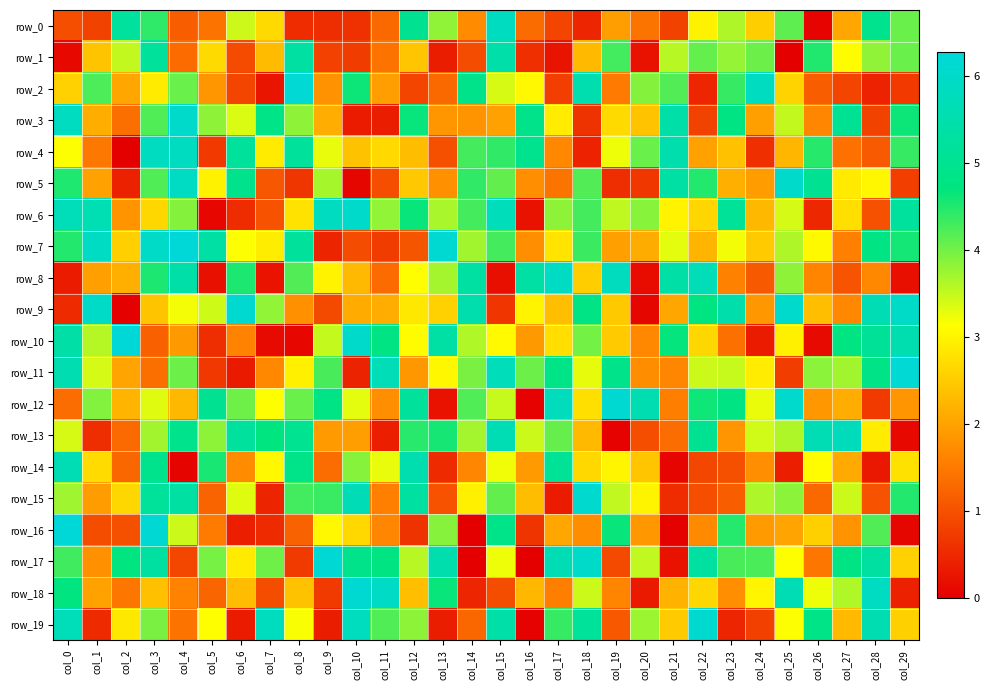

Reading right to left, list all the values displayed in this chart.

row_0: col_29=4.1	col_28=5.0	col_27=2.1	col_26=0.0	col_25=4.1	col_24=2.5	col_23=3.6	col_22=3.0	col_21=0.8	col_20=1.4	col_19=2.0	col_18=0.5	col_17=0.9	col_16=1.3	col_15=5.8	col_14=1.7	col_13=3.8	col_12=5.0	col_11=1.3	col_10=0.6	col_9=0.6	col_8=0.6	col_7=2.7	col_6=3.5	col_5=1.4	col_4=1.2	col_3=4.4	col_2=5.2	col_1=0.8	col_0=1.0
row_1: col_29=4.0	col_28=3.8	col_27=3.1	col_26=4.5	col_25=0.0	col_24=4.0	col_23=3.8	col_22=4.1	col_21=3.6	col_20=0.2	col_19=4.3	col_18=2.3	col_17=0.3	col_16=0.6	col_15=5.4	col_14=1.0	col_13=0.4	col_12=2.4	col_11=1.4	col_10=0.8	col_9=0.8	col_8=5.3	col_7=2.3	col_6=0.9	col_5=2.7	col_4=1.3	col_3=5.2	col_2=3.5	col_1=2.4	col_0=0.1
row_2: col_29=0.7	col_28=0.4	col_27=0.9	col_26=1.2	col_25=2.6	col_24=5.8	col_23=4.4	col_22=0.5	col_21=4.2	col_20=3.9	col_19=1.5	col_18=5.6	col_17=0.8	col_16=3.1	col_15=3.4	col_14=4.9	col_13=1.3	col_12=0.9	col_11=2.0	col_10=4.6	col_9=1.8	col_8=6.2	col_7=0.3	col_6=0.9	col_5=1.9	col_4=4.1	col_3=2.9	col_2=2.1	col_1=4.2	col_0=2.6
row_3: col_29=4.6	col_28=0.8	col_27=5.1	col_26=1.7	col_25=3.5	col_24=2.0	col_23=4.8	col_22=0.8	col_21=5.4	col_20=2.4	col_19=2.7	col_18=0.6	col_17=2.9	col_16=4.9	col_15=2.0	col_14=1.8	col_13=1.9	col_12=4.7	col_11=0.4	col_10=0.3	col_9=2.1	col_8=3.8	col_7=4.9	col_6=3.4	col_5=3.8	col_4=6.0	col_3=4.2	col_2=1.4	col_1=2.1	col_0=5.8
row_4: col_29=4.4	col_28=1.1	col_27=1.4	col_26=4.5	col_25=2.2	col_24=0.6	col_23=2.4	col_22=2.0	col_21=5.5	col_20=4.1	col_19=3.2	col_18=0.4	col_17=1.7	col_16=5.0	col_15=4.4	col_14=4.3	col_13=1.0	col_12=2.3	col_11=2.7	col_10=2.4	col_9=3.3	col_8=5.2	col_7=2.9	col_6=5.2	col_5=0.7	col_4=5.8	col_3=5.8	col_2=0.0	col_1=1.5	col_0=3.2
row_5: col_29=0.8	col_28=3.1	col_27=2.9	col_26=5.0	col_25=6.0	col_24=1.9	col_23=2.2	col_22=4.5	col_21=5.4	col_20=0.7	col_19=0.6	col_18=4.2	col_17=1.4	col_16=1.8	col_15=4.1	col_14=4.4	col_13=1.8	col_12=2.5	col_11=1.0	col_10=0.1	col_9=3.7	col_8=0.7	col_7=1.1	col_6=4.9	col_5=3.0	col_4=5.9	col_3=4.2	col_2=0.4	col_1=2.0	col_0=4.5
row_6: col_29=5.2	col_28=1.0	col_27=2.8	col_26=0.5	col_25=3.4	col_24=2.3	col_23=5.1	col_22=2.6	col_21=3.0	col_20=3.9	col_19=3.5	col_18=4.3	col_17=3.8	col_16=0.2	col_15=5.7	col_14=4.3	col_13=3.7	col_12=4.7	col_11=3.8	col_10=6.0	col_9=5.8	col_8=2.8	col_7=1.0	col_6=0.6	col_5=0.1	col_4=3.9	col_3=2.7	col_2=1.8	col_1=5.6	col_0=5.7
row_7: col_29=4.6	col_28=4.8	col_27=1.6	col_26=3.1	col_25=3.6	col_24=2.5	col_23=3.2	col_22=2.2	col_21=3.3	col_20=2.1	col_19=2.0	col_18=4.3	col_17=2.8	col_16=1.8	col_15=4.3	col_14=3.7	col_13=6.2	col_12=1.1	col_11=0.8	col_10=0.9	col_9=0.5	col_8=5.2	col_7=2.9	col_6=3.2	col_5=5.4	col_4=6.3	col_3=6.0	col_2=2.6	col_1=5.9	col_0=4.5
row_8: col_29=0.2	col_28=1.7	col_27=1.0	col_26=1.6	col_25=3.8	col_24=1.1	col_23=1.6	col_22=5.7	col_21=5.4	col_20=0.2	col_19=5.8	col_18=2.5	col_17=5.9	col_16=5.4	col_15=0.2	col_14=5.3	col_13=3.7	col_12=3.1	col_11=1.3	col_10=2.3	col_9=3.0	col_8=4.2	col_7=0.3	col_6=4.5	col_5=0.2	col_4=5.4	col_3=4.5	col_2=2.2	col_1=2.0	col_0=0.3
row_9: col_29=6.0	col_28=5.6	col_27=1.7	col_26=2.4	col_25=6.1	col_24=1.9	col_23=5.5	col_22=4.8	col_21=2.1	col_20=0.1	col_19=2.5	col_18=4.8	col_17=2.4	col_16=3.0	col_15=0.7	col_14=5.5	col_13=2.6	col_12=2.9	col_11=2.1	col_10=2.1	col_9=0.9	col_8=1.8	col_7=3.8	col_6=6.1	col_5=3.4	col_4=3.2	col_3=2.4	col_2=0.0	col_1=6.0	col_0=0.5
row_10: col_29=5.6	col_28=5.1	col_27=4.7	col_26=0.1	col_25=3.0	col_24=0.4	col_23=1.4	col_22=2.7	col_21=4.7	col_20=1.7	col_19=2.5	col_18=4.0	col_17=2.7	col_16=1.9	col_15=3.1	col_14=3.6	col_13=5.4	col_12=3.1	col_11=4.8	col_10=6.0	col_9=3.5	col_8=0.1	col_7=0.1	col_6=1.6	col_5=0.6	col_4=1.9	col_3=1.2	col_2=6.3	col_1=3.6	col_0=5.4
row_11: col_29=6.2	col_28=4.9	col_27=3.7	col_26=3.9	col_25=0.8	col_24=2.9	col_23=3.5	col_22=3.5	col_21=1.7	col_20=1.7	col_19=4.9	col_18=3.3	col_17=4.9	col_16=4.0	col_15=5.7	col_14=4.0	col_13=3.0	col_12=1.9	col_11=5.7	col_10=0.5	col_9=4.3	col_8=3.0	col_7=1.7	col_6=0.3	col_5=0.7	col_4=4.0	col_3=1.4	col_2=2.0	col_1=3.4	col_0=5.6
row_12: col_29=1.8	col_28=0.7	col_27=2.1	col_26=1.9	col_25=6.1	col_24=3.3	col_23=4.8	col_22=4.6	col_21=1.6	col_20=5.6	col_19=6.1	col_18=2.8	col_17=5.8	col_16=0.0	col_15=3.5	col_14=4.2	col_13=0.2	col_12=5.2	col_11=1.8	col_10=3.3	col_9=4.8	col_8=4.1	col_7=3.1	col_6=4.0	col_5=5.0	col_4=2.3	col_3=3.3	col_2=2.2	col_1=3.9	col_0=1.4
row_13: col_29=0.1	col_28=2.9	col_27=5.8	col_26=5.6	col_25=3.6	col_24=3.4	col_23=1.9	col_22=5.0	col_21=1.4	col_20=1.0	col_19=0.0	col_18=2.3	col_17=4.1	col_16=3.5	col_15=5.6	col_14=3.7	col_13=4.6	col_12=4.5	col_11=0.4	col_10=2.0	col_9=1.9	col_8=5.0	col_7=4.7	col_6=5.3	col_5=3.9	col_4=5.0	col_3=3.7	col_2=1.3	col_1=0.6	col_0=3.4
row_14: col_29=2.8	col_28=0.3	col_27=2.1	col_26=3.1	col_25=0.4	col_24=1.8	col_23=1.0	col_22=0.9	col_21=0.1	col_20=2.4	col_19=3.0	col_18=2.7	col_17=5.1	col_16=1.9	col_15=3.2	col_14=1.7	col_13=0.5	col_12=5.6	col_11=3.3	col_10=3.9	col_9=1.3	col_8=4.9	col_7=3.1	col_6=1.7	col_5=4.6	col_4=0.1	col_3=5.0	col_2=1.3	col_1=2.7	col_0=5.6
row_15: col_29=4.5	col_28=1.0	col_27=3.5	col_26=1.3	col_25=3.9	col_24=3.7	col_23=1.2	col_22=1.0	col_21=0.6	col_20=3.0	col_19=3.5	col_18=6.1	col_17=0.4	col_16=2.3	col_15=4.1	col_14=3.0	col_13=1.0	col_12=5.3	col_11=1.6	col_10=5.7	col_9=4.4	col_8=4.3	col_7=0.5	col_6=3.3	col_5=1.2	col_4=5.3	col_3=5.2	col_2=2.7	col_1=1.9	col_0=3.7
row_16: col_29=0.1	col_28=4.2	col_27=1.8	col_26=2.6	col_25=2.0	col_24=1.9	col_23=4.5	col_22=1.7	col_21=0.0	col_20=1.9	col_19=4.7	col_18=1.7	col_17=2.0	col_16=0.7	col_15=4.9	col_14=0.0	col_13=3.9	col_12=0.6	col_11=1.7	col_10=2.7	col_9=3.1	col_8=1.2	col_7=0.5	col_6=0.4	col_5=1.5	col_4=3.5	col_3=6.2	col_2=1.0	col_1=1.0	col_0=6.3
row_17: col_29=2.6	col_28=5.3	col_27=4.8	col_26=1.5	col_25=3.2	col_24=4.3	col_23=4.3	col_22=5.3	col_21=0.2	col_20=3.5	col_19=0.9	col_18=6.0	col_17=5.7	col_16=0.0	col_15=3.2	col_14=0.0	col_13=5.5	col_12=3.6	col_11=4.8	col_10=4.9	col_9=6.2	col_8=0.7	col_7=4.0	col_6=2.9	col_5=4.0	col_4=0.9	col_3=5.3	col_2=4.7	col_1=1.8	col_0=4.3
row_18: col_29=0.4	col_28=5.9	col_27=3.6	col_26=3.2	col_25=5.6	col_24=3.0	col_23=1.8	col_22=2.7	col_21=2.2	col_20=0.3	col_19=1.6	col_18=3.5	col_17=1.6	col_16=2.3	col_15=1.0	col_14=0.5	col_13=4.7	col_12=2.3	col_11=5.9	col_10=6.1	col_9=0.7	col_8=2.4	col_7=1.0	col_6=2.3	col_5=1.3	col_4=1.6	col_3=2.4	col_2=1.5	col_1=2.0	col_0=4.7
row_19: col_29=2.6	col_28=5.6	col_27=2.3	col_26=4.9	col_25=3.2	col_24=0.8	col_23=0.5	col_22=6.1	col_21=2.5	col_20=3.8	col_19=1.1	col_18=5.2	col_17=4.4	col_16=0.0	col_15=5.4	col_14=1.3	col_13=0.4	col_12=3.8	col_11=4.2	col_10=5.8	col_9=0.4	col_8=3.2	col_7=5.8	col_6=0.4	col_5=3.1	col_4=1.4	col_3=4.0	col_2=2.9	col_1=0.5	col_0=5.7